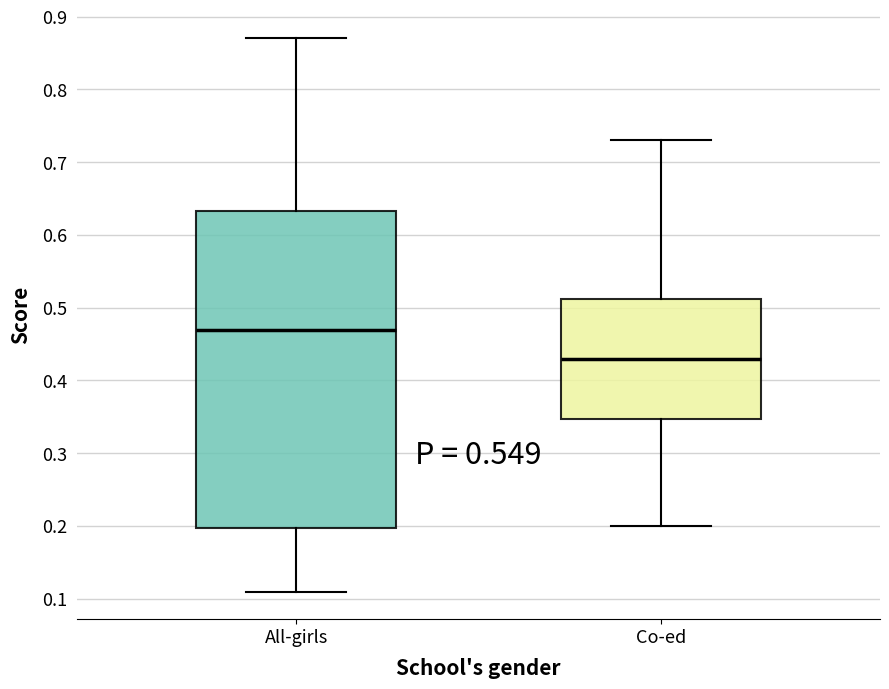

Which box's median line is the lowest?

Co-ed